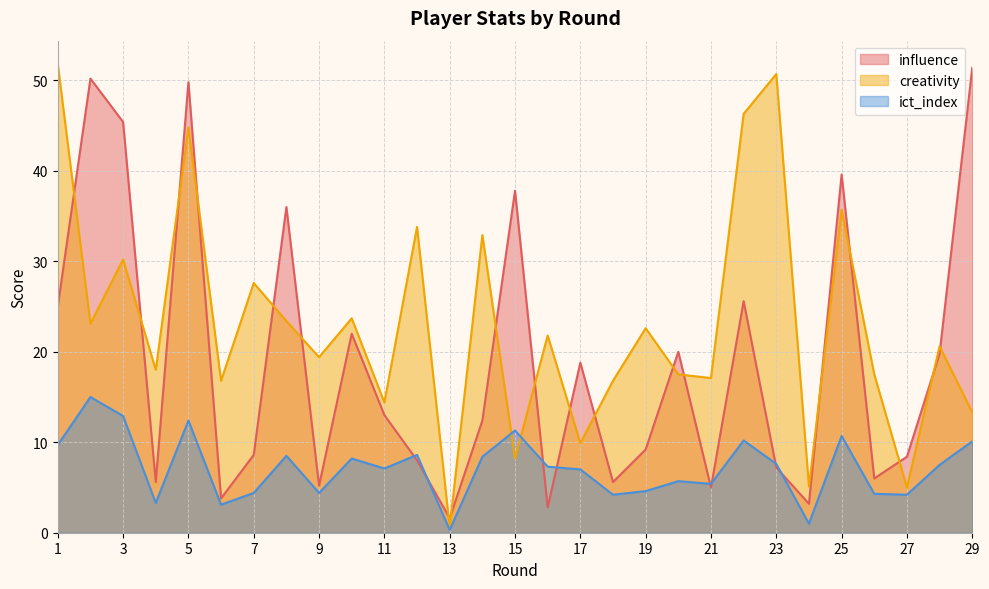

Which series ends up on top after the final intersection of creativity and influence?

influence